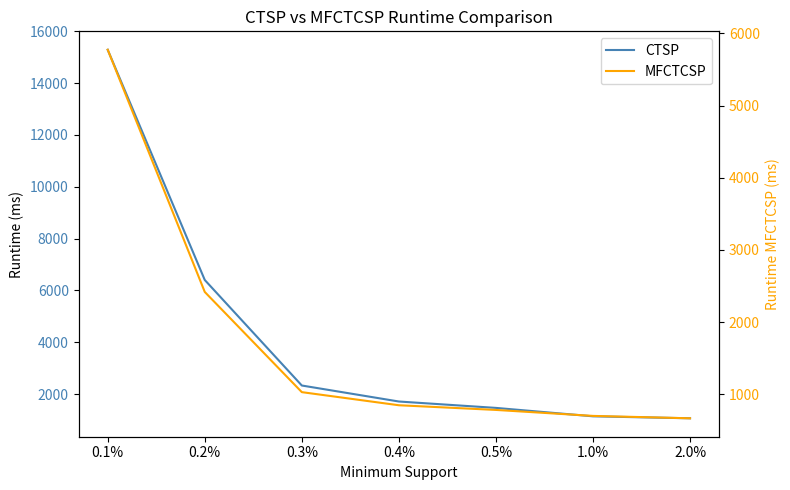

What position from the left is 2.0%?

7